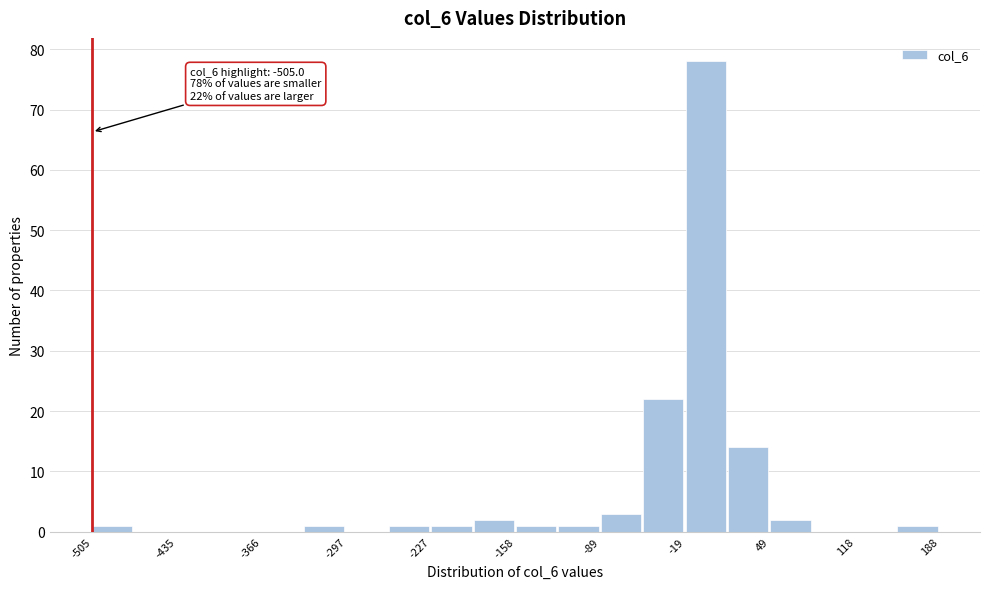

Around what value on the x-axis is the tallest bar? Give the approximate position of its centre, as read against the axis.

0